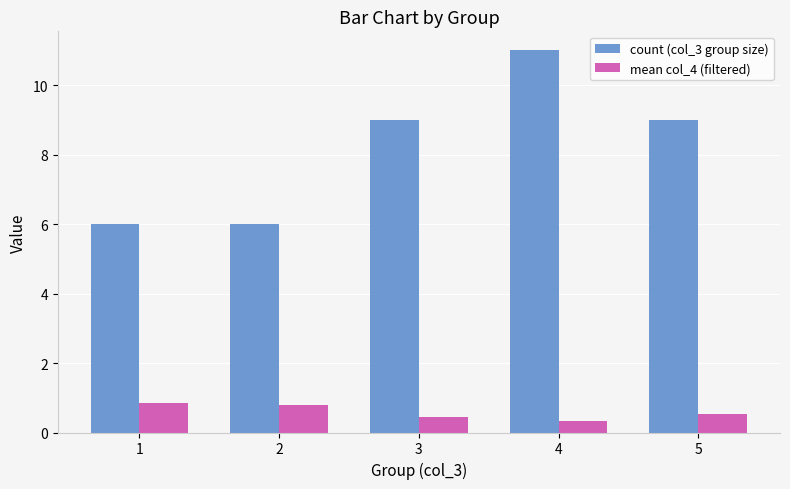

True or false: mean col_4 (filtered) has a value of 1.5 at 1.

False